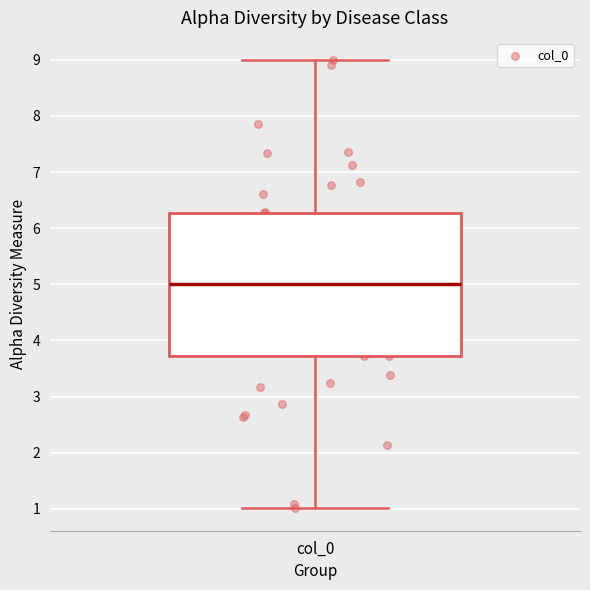

Transcribe this box plot: give where the median line is, the range the box spans, and where the two whiskers end, as read against the y-axis. The values are not printed on the chart, so give them approximately, as read against the axis.

median 5.0, box 3.7 to 6.3, whiskers 1.0 to 9.0